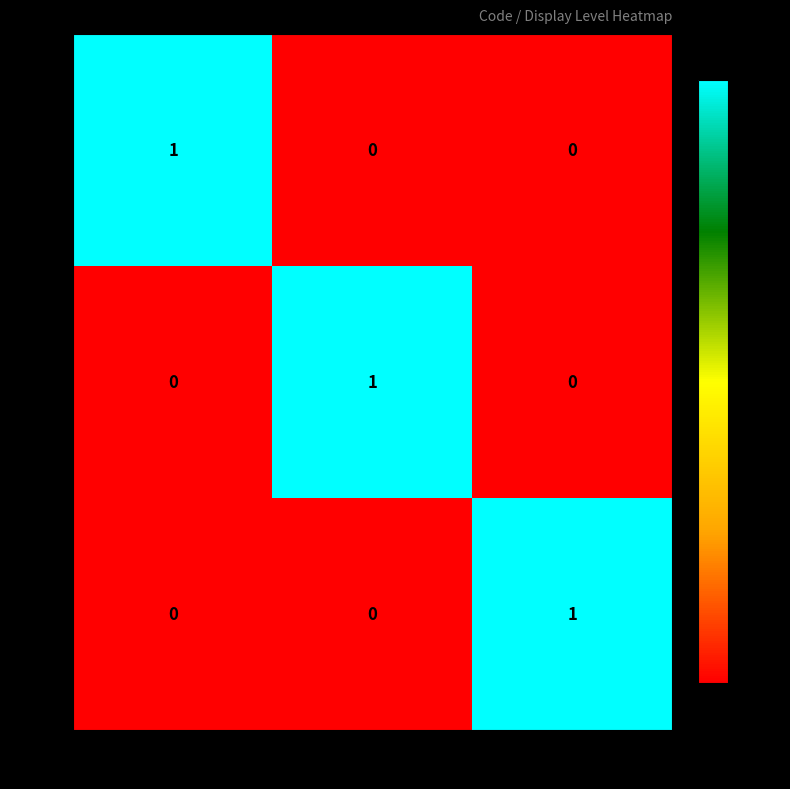

Is the value of NDI at Non défini greater than the value of ERR at Non défini?

Yes